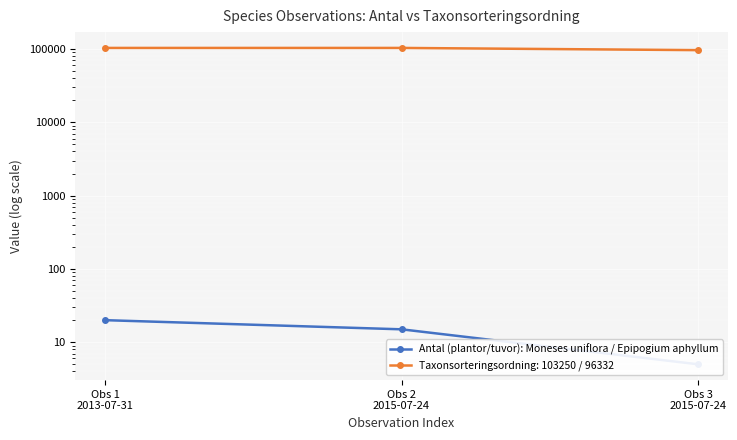

What is the difference between the values at Obs 3
2015-07-24 and Obs 2
2015-07-24?

10